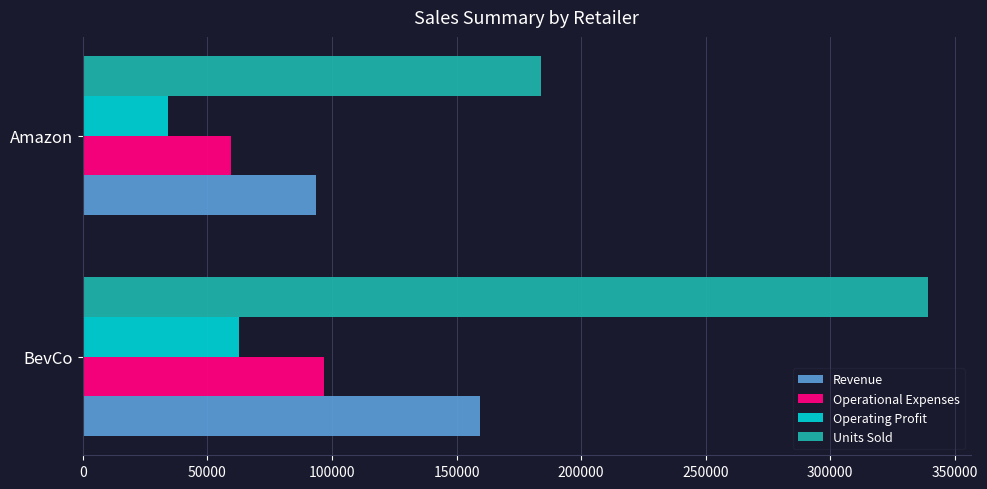

Which category has the highest value across all series?

BevCo